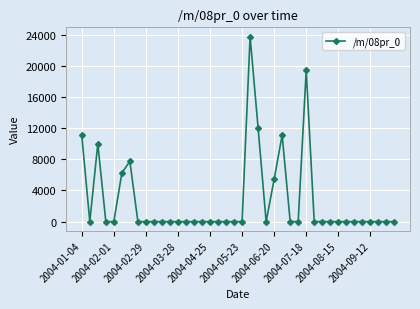

What is the greatest value displayed?

23754.7